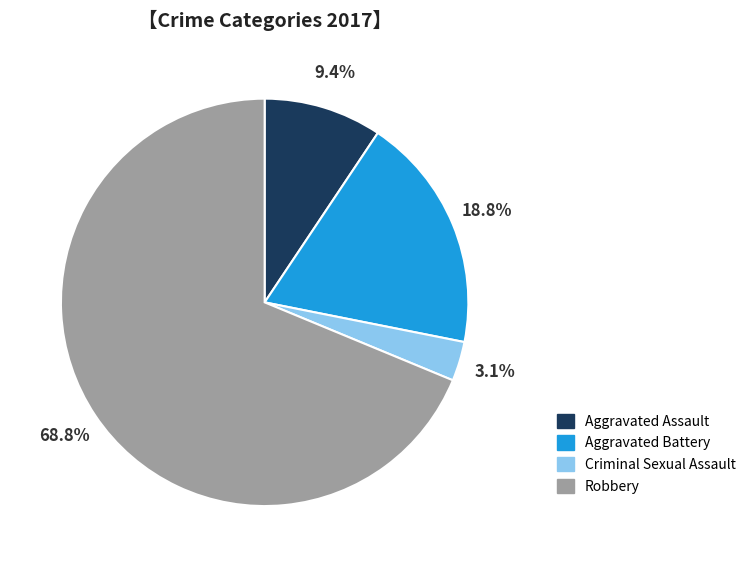

True or false: Aggravated Assault accounts for 24% of the total.

False